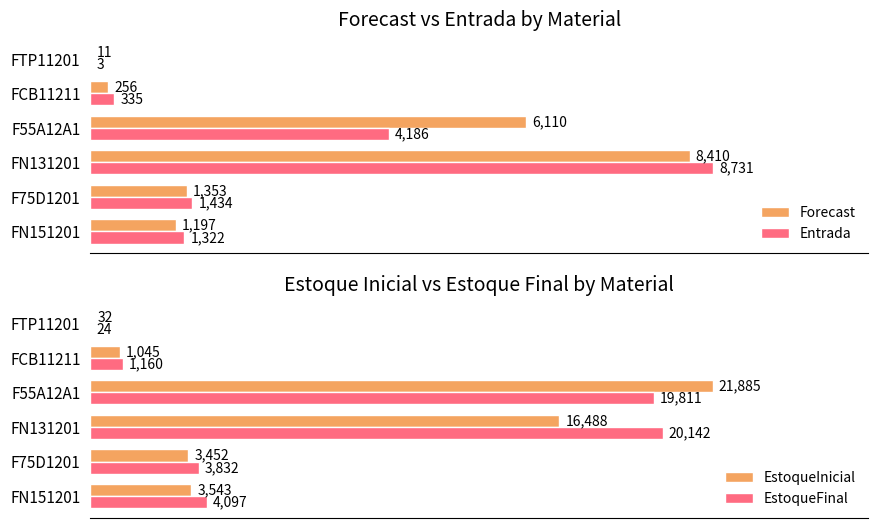

How many bars are there in total?

24